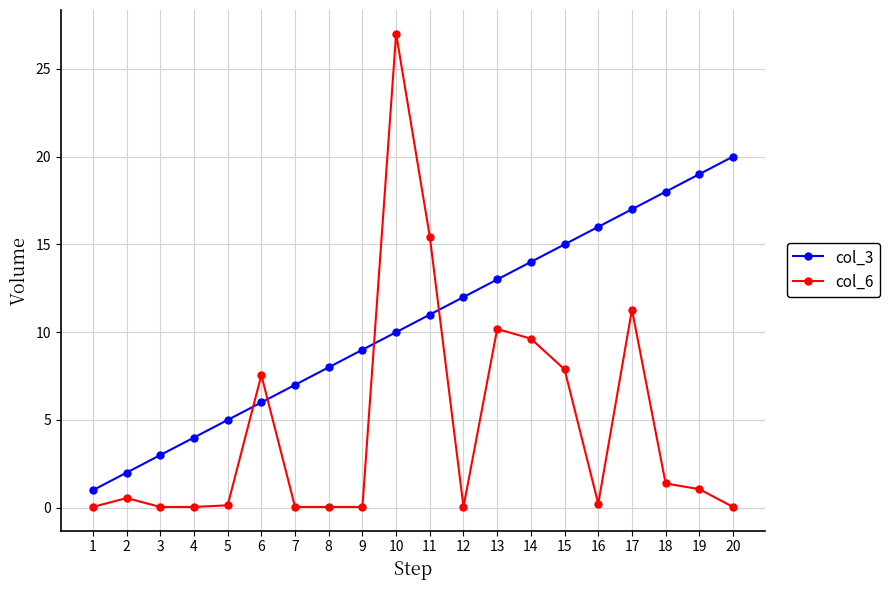

At which label does col_3 reach its minimum?

1